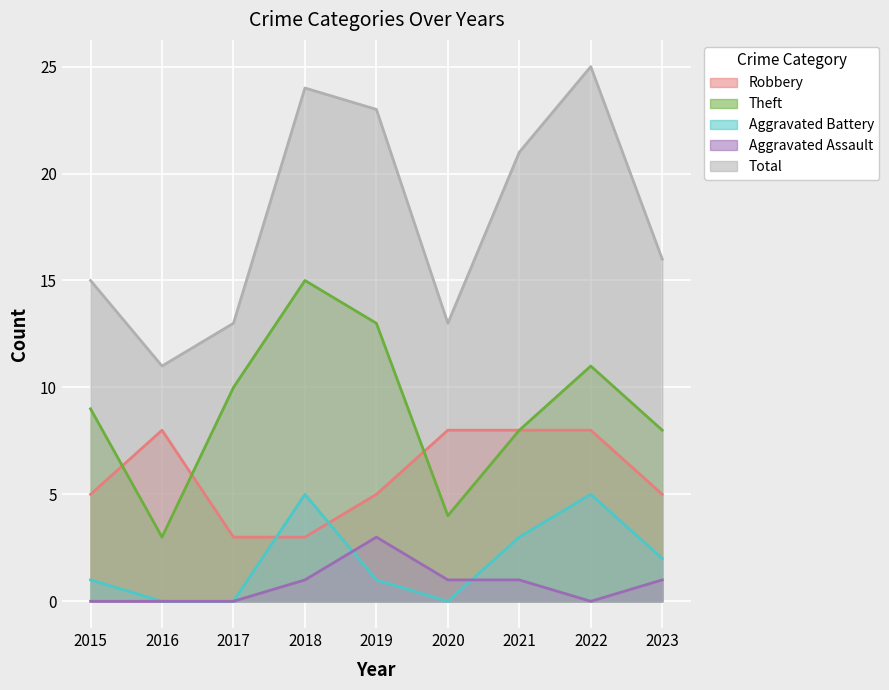

Reading left to right, what are all the values shown in this chart?

Robbery: 2015=5	2016=8	2017=3	2018=3	2019=5	2020=8	2021=8	2022=8	2023=5
Theft: 2015=9	2016=3	2017=10	2018=15	2019=13	2020=4	2021=8	2022=11	2023=8
Aggravated Battery: 2015=1	2016=0	2017=0	2018=5	2019=1	2020=0	2021=3	2022=5	2023=2
Aggravated Assault: 2015=0	2016=0	2017=0	2018=1	2019=3	2020=1	2021=1	2022=0	2023=1
Total: 2015=15	2016=11	2017=13	2018=24	2019=23	2020=13	2021=21	2022=25	2023=16